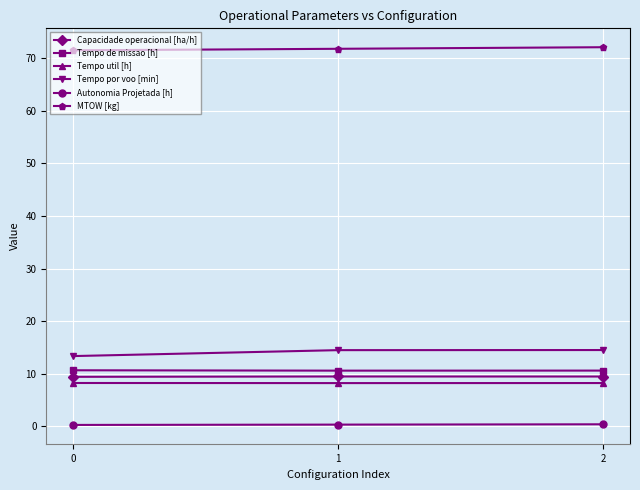

Count the Tempo util [h] values in the range 8 to 9.

3